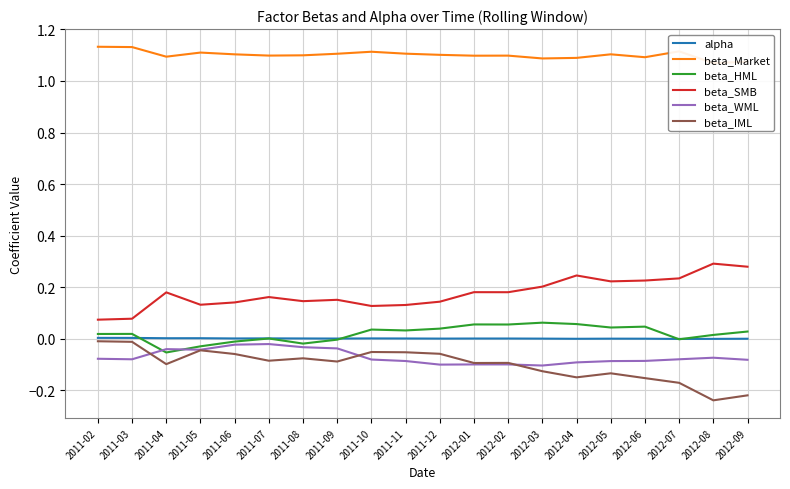

True or false: beta_Market and beta_HML cross at least once.

False